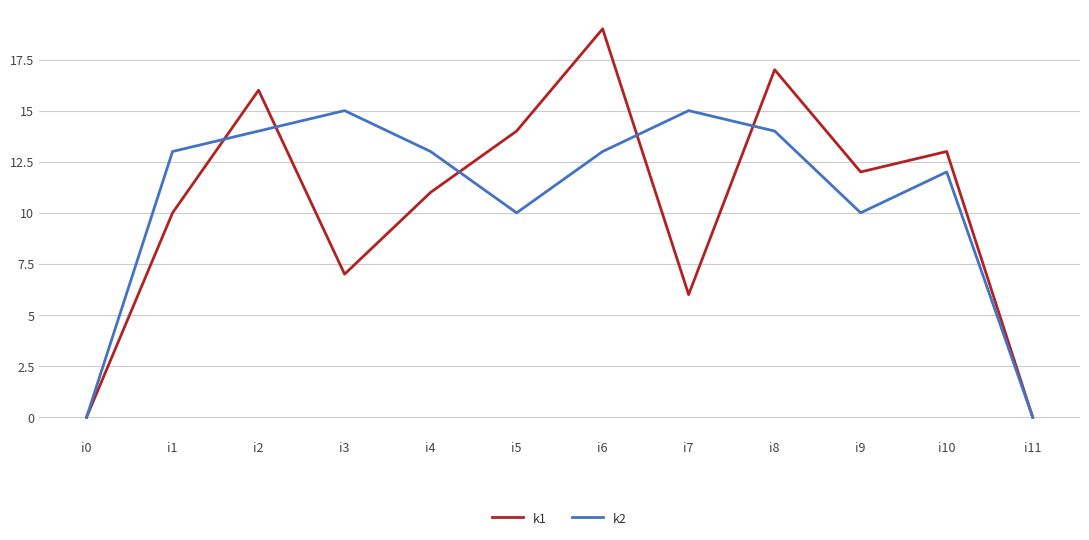

At which label is k1 closest to 9?

i1